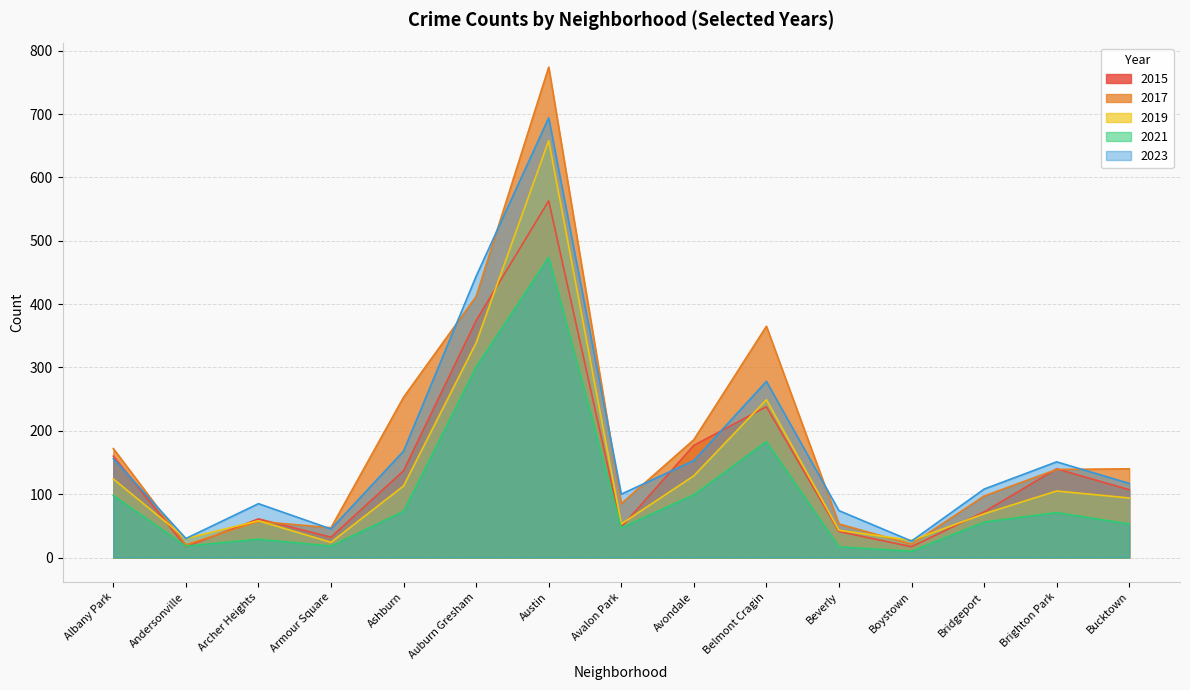

Between Bucktown and Andersonville, which is larger?

Bucktown